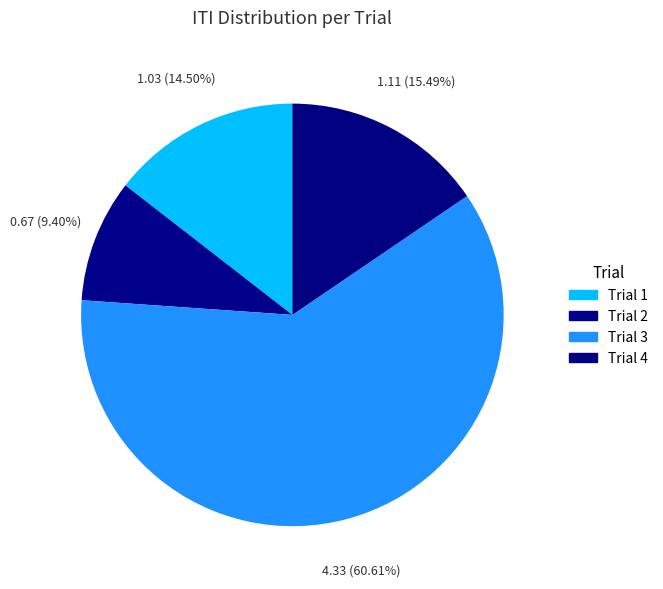

Does any single category account for the majority?

Yes